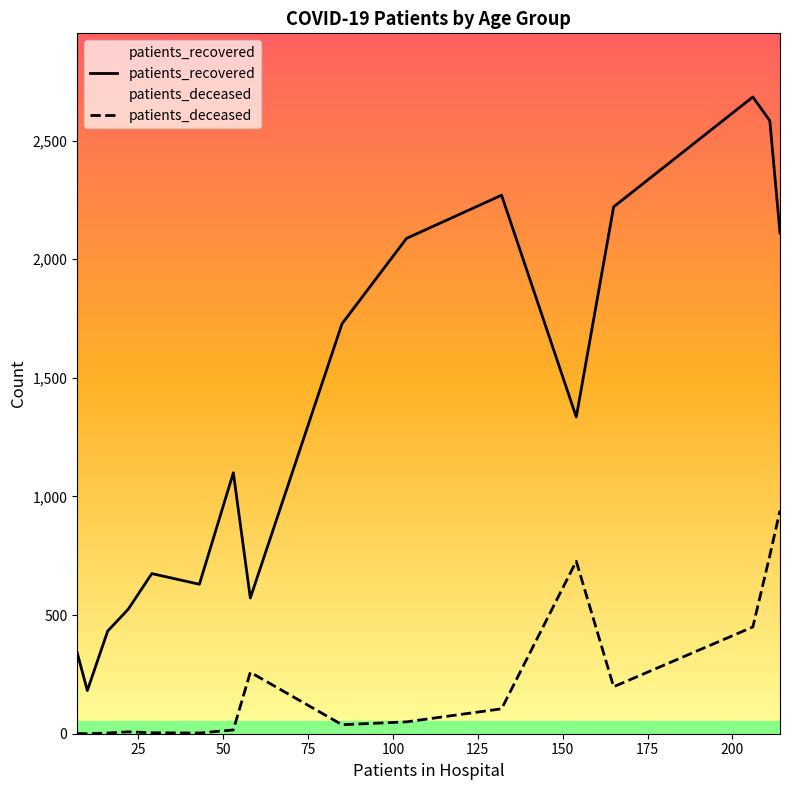

In patients_recovered, how many points are higher than both neighbors (excluding endpoints)?

4